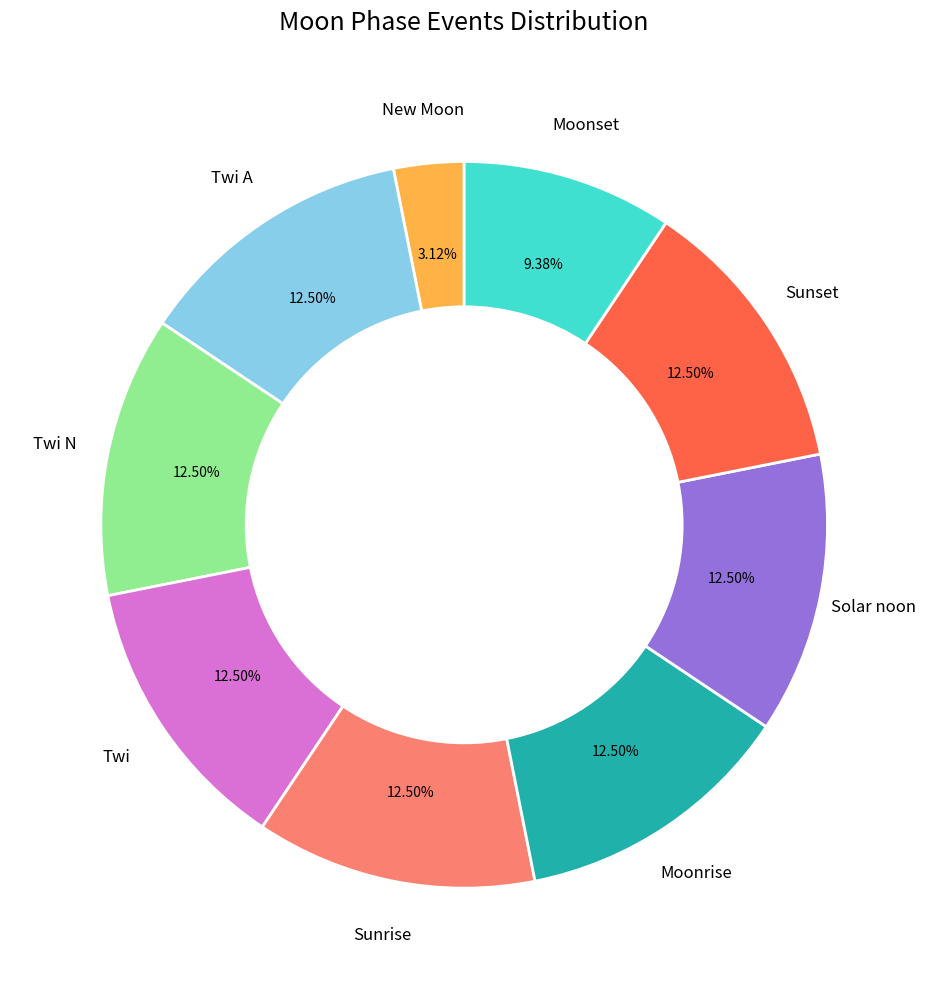

Does any single category account for the majority?

No